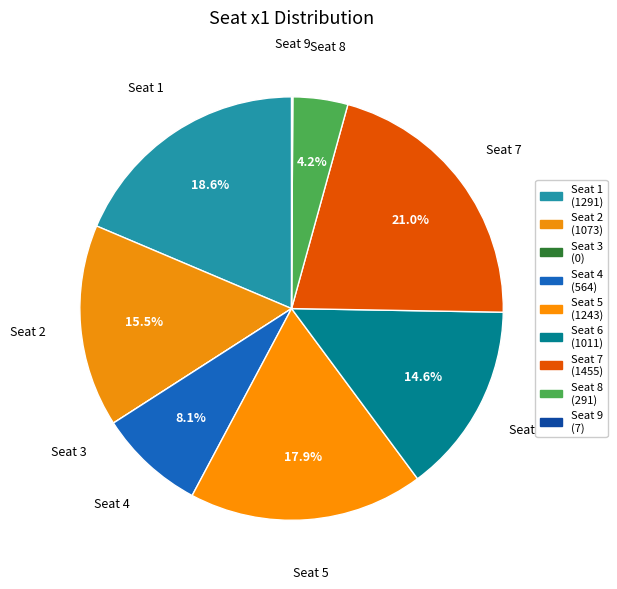

True or false: Seat 6 accounts for 9% of the total.

False